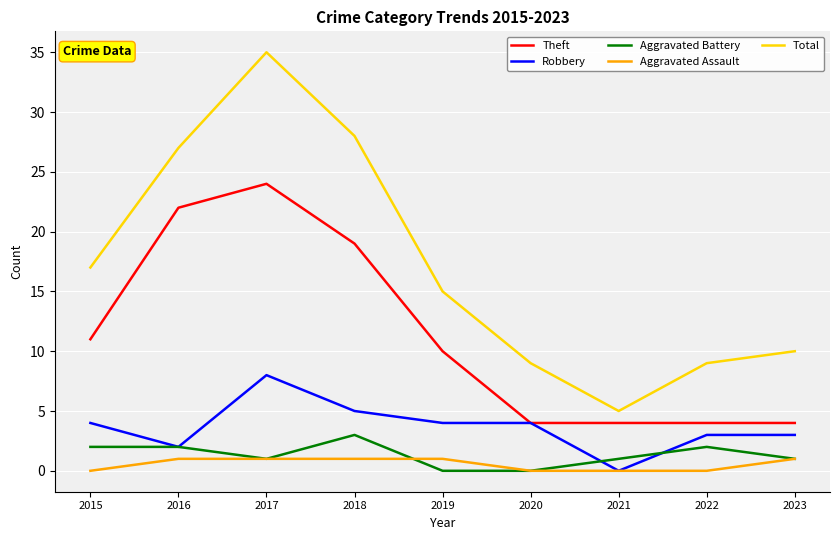

What is the difference between the maximum and minimum values in the Theft series?

20